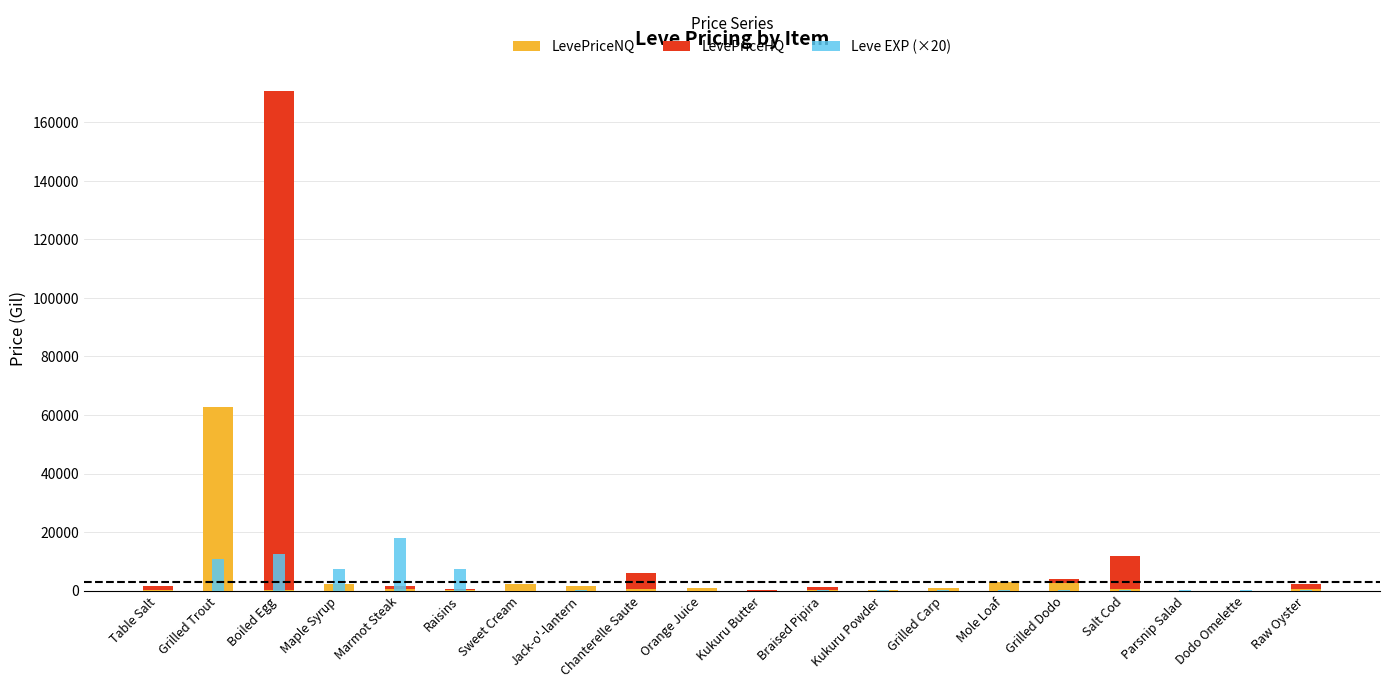

List the series in order of their overall mean, highest first.

LevePriceHQ, LevePriceNQ, Leve EXP (×20)